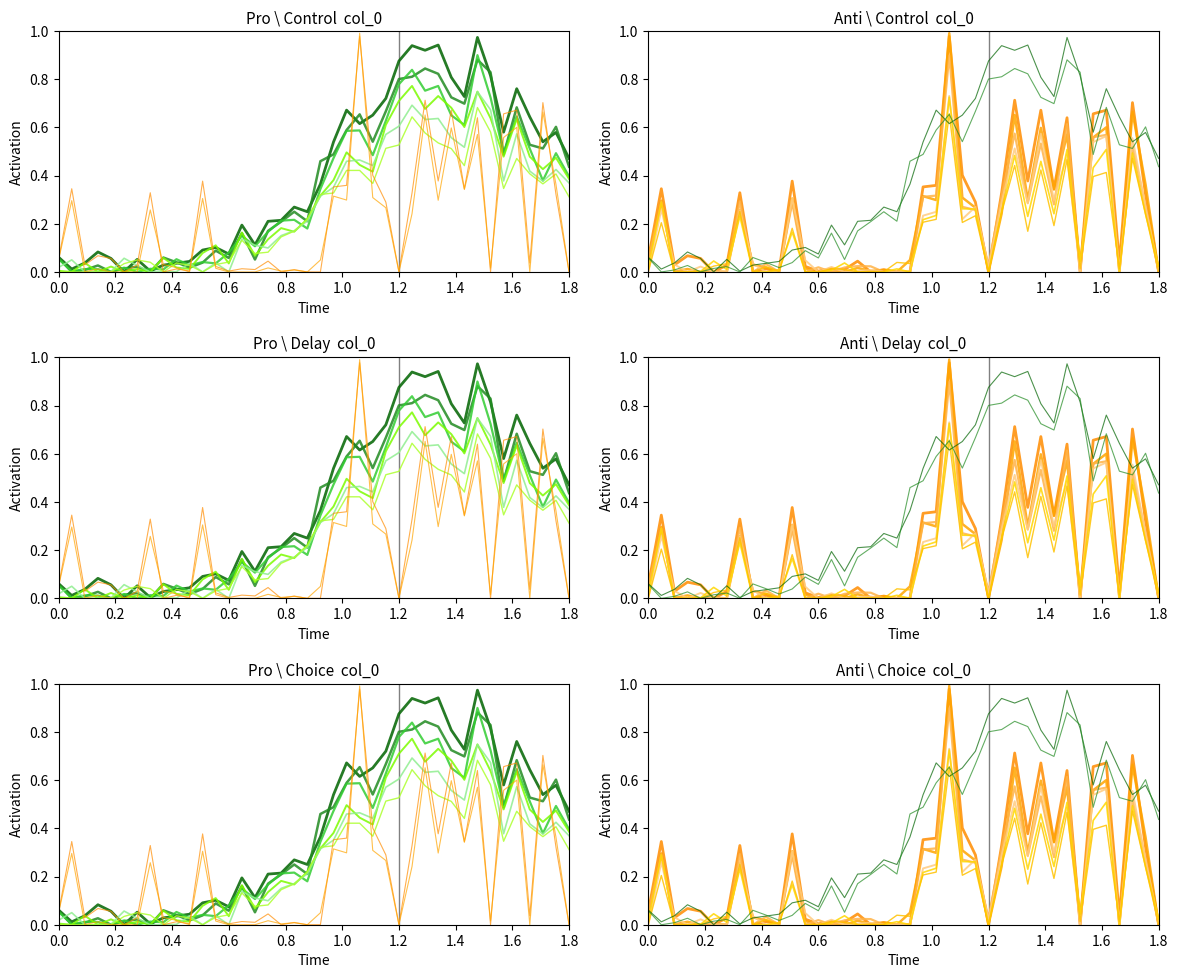

What position from the left is 0.8?

5